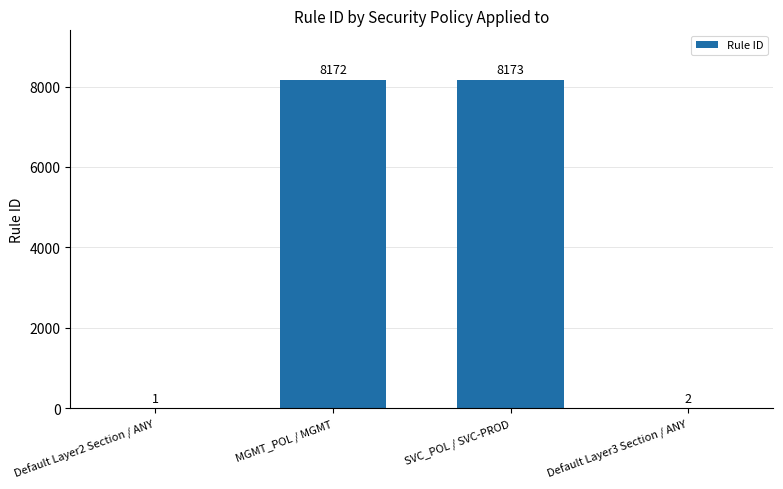

The value at SVC_POL / SVC-PROD is 8173. True or false?

True